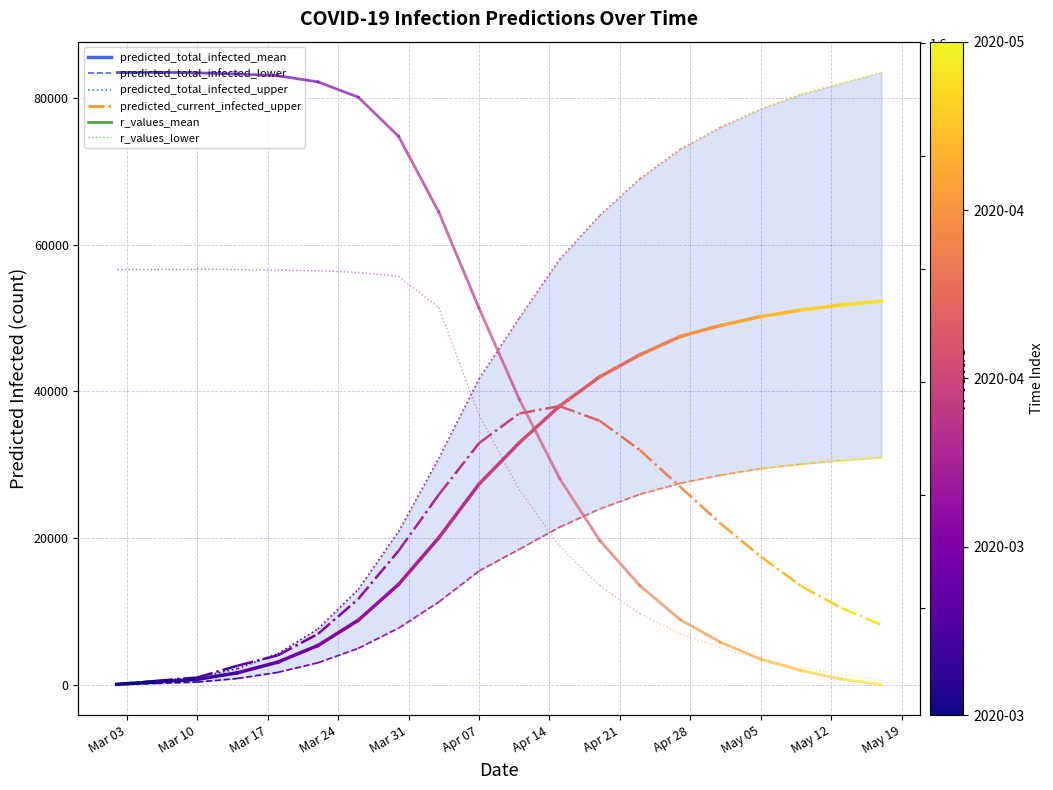

Which series has the largest range (max minus min)?

predicted_total_infected_upper